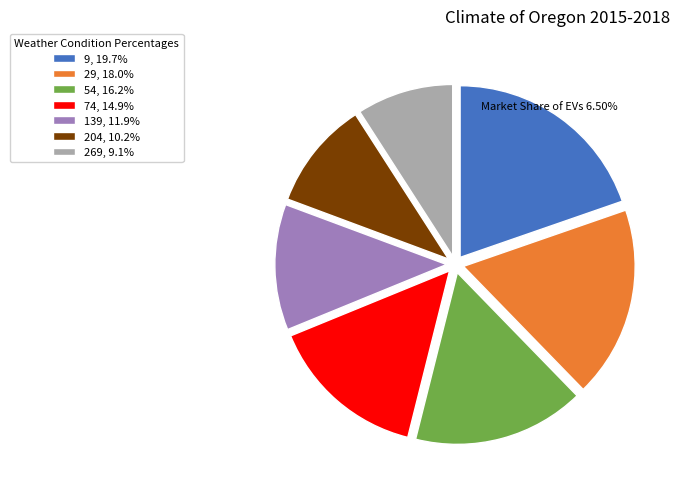

Combined, do 74, 14.9% and 54, 16.2% account for over 50%?

No